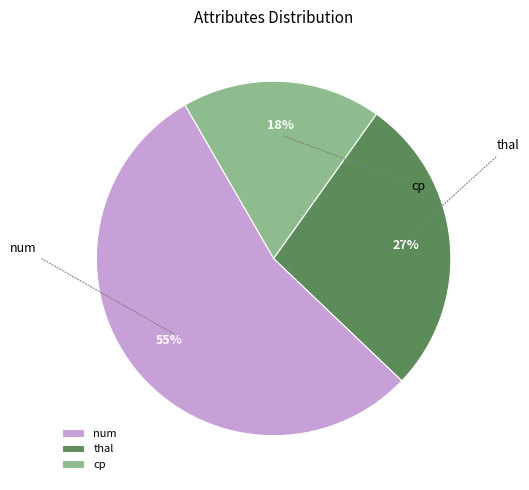

How many slices are in this pie chart?

3